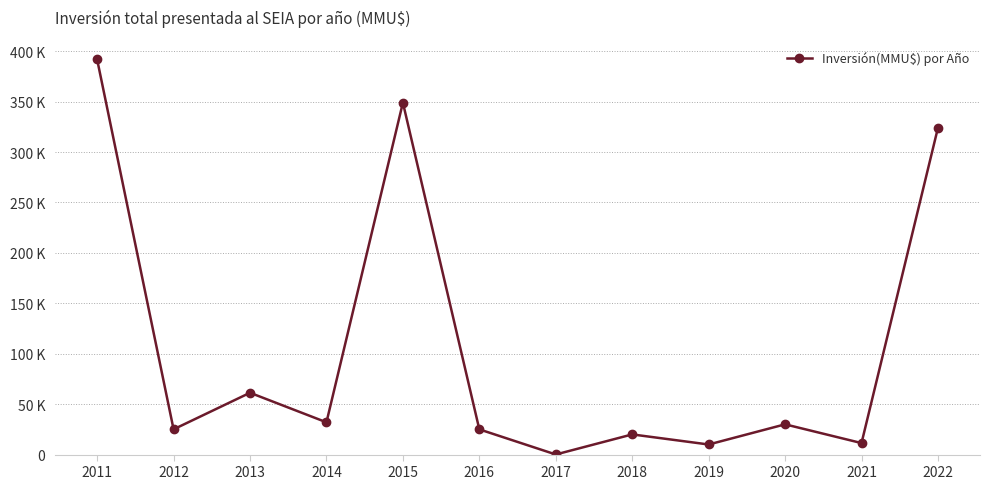

True or false: there are more than 0 points higher than both neighbors.

True